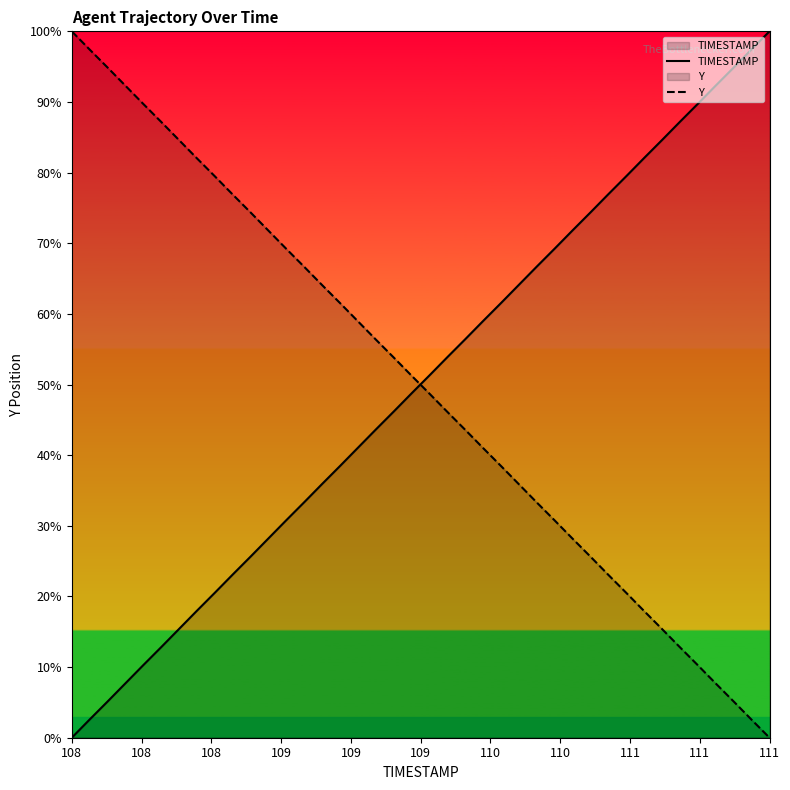

Reading left to right, transcribe all the data shown in this chart.

TIMESTAMP: 0.0	2.6	5.1	7.7	10.3	12.8	15.4	18.0	20.5	23.1	25.7	28.2	30.8	33.4	35.9	38.5	41.1	43.6	46.2	48.8	51.3	53.9	56.4	59.0	61.6	64.1	66.7	69.3	71.8	74.4	77.0	79.5	82.1	84.6	87.2	89.8	92.3	94.9	97.5	100.0
Y: 100.0	97.4	94.9	92.3	89.7	87.2	84.6	82.0	79.5	76.9	74.3	71.8	69.2	66.6	64.1	61.5	58.9	56.4	53.8	51.2	48.7	46.1	43.6	41.0	38.4	35.9	33.3	30.7	28.2	25.6	23.0	20.5	17.9	15.4	12.8	10.2	7.7	5.1	2.5	0.0